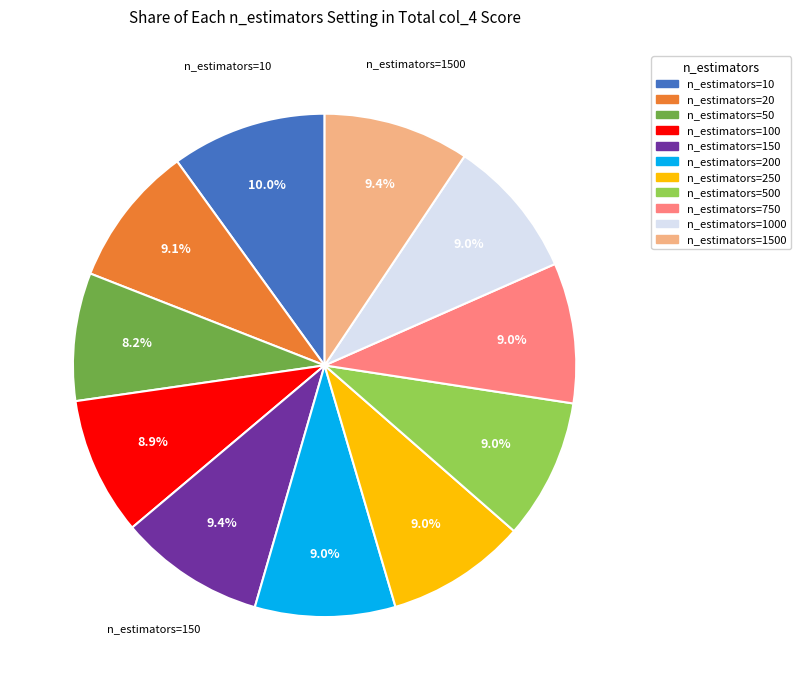

Is there any slice that represents more than half of the pie?

No